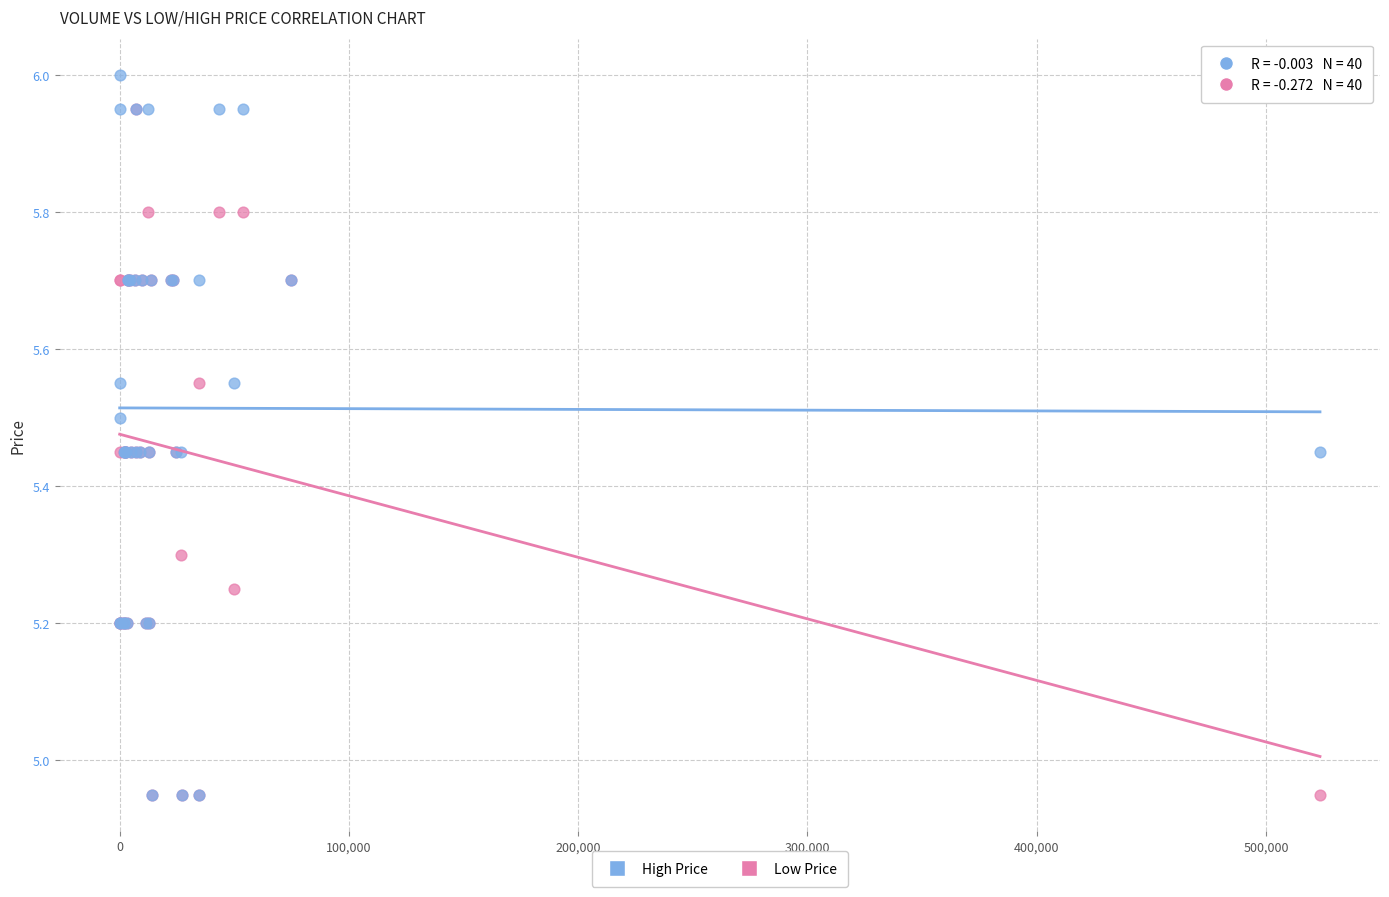

Which series contains the highest Y value?

High Price